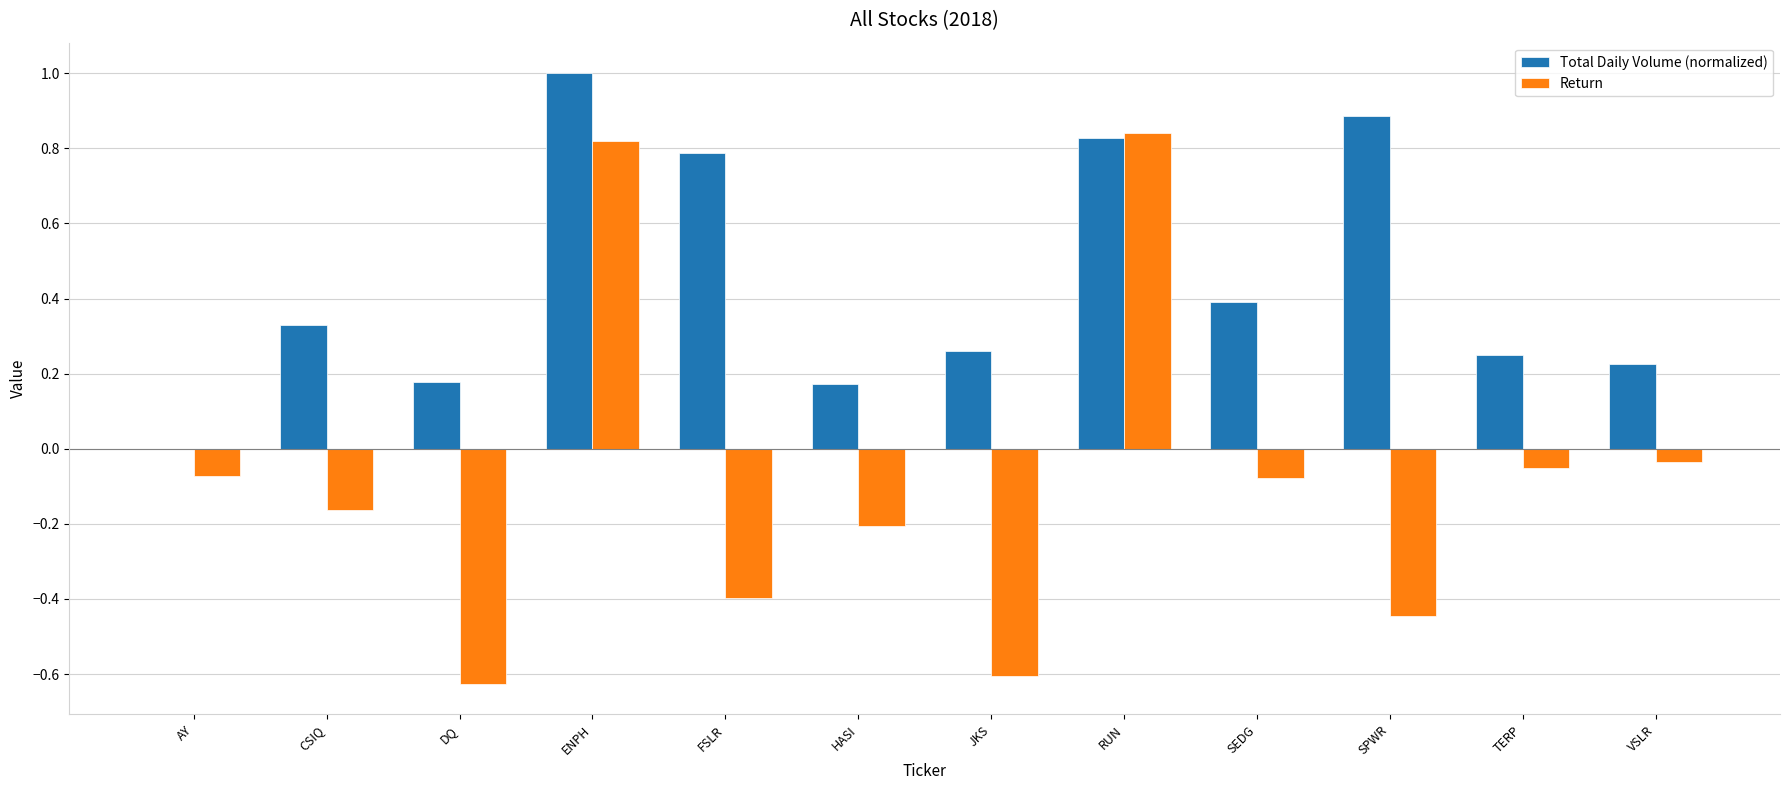

Which series changed the most between AY and CSIQ?

Total Daily Volume (normalized)